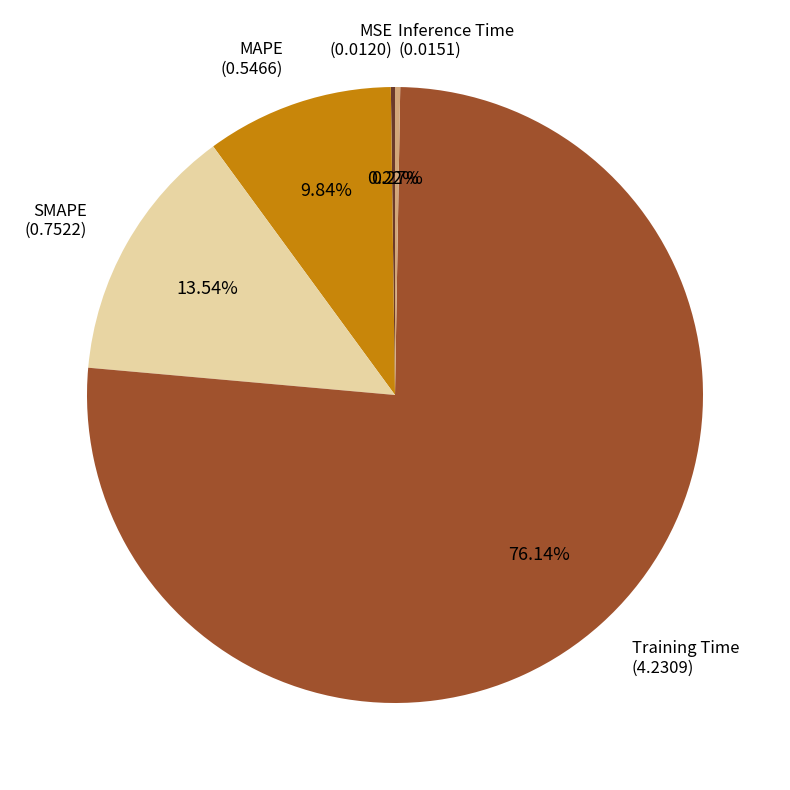

Does any single category account for the majority?

Yes